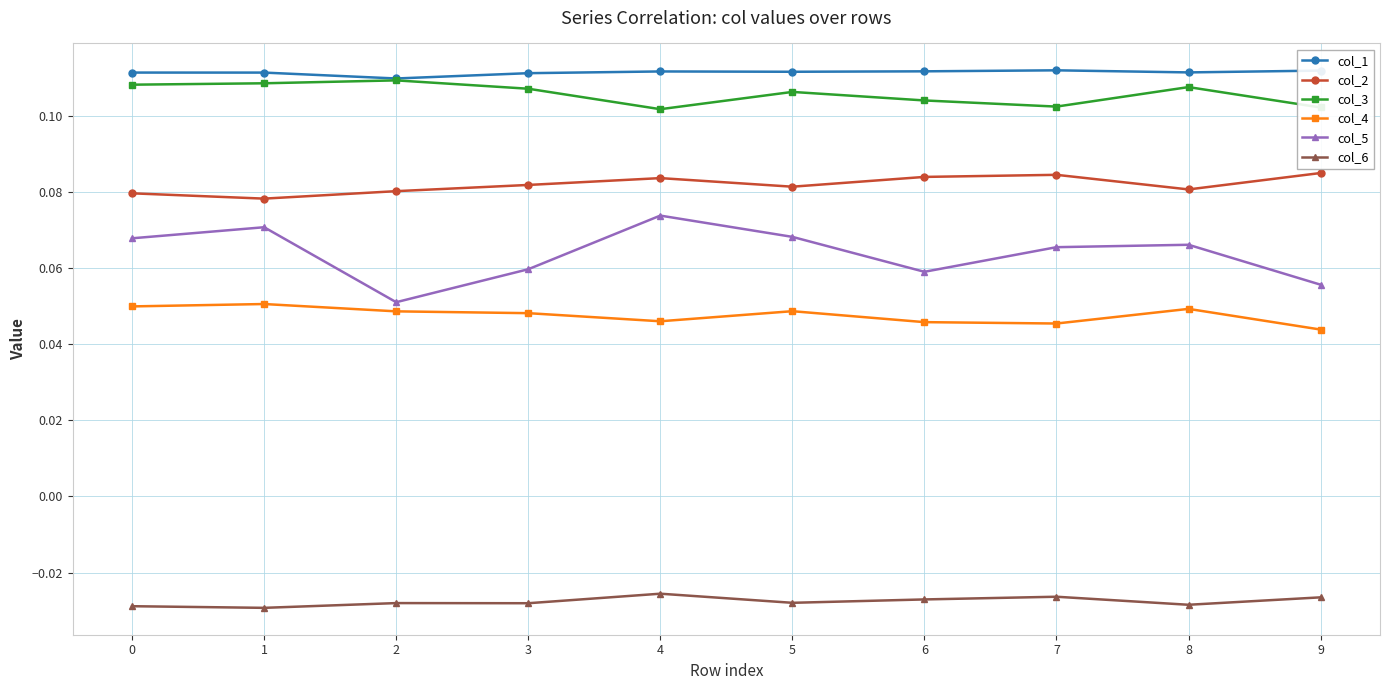

True or false: col_5 has more than 1 interior local peaks.

True